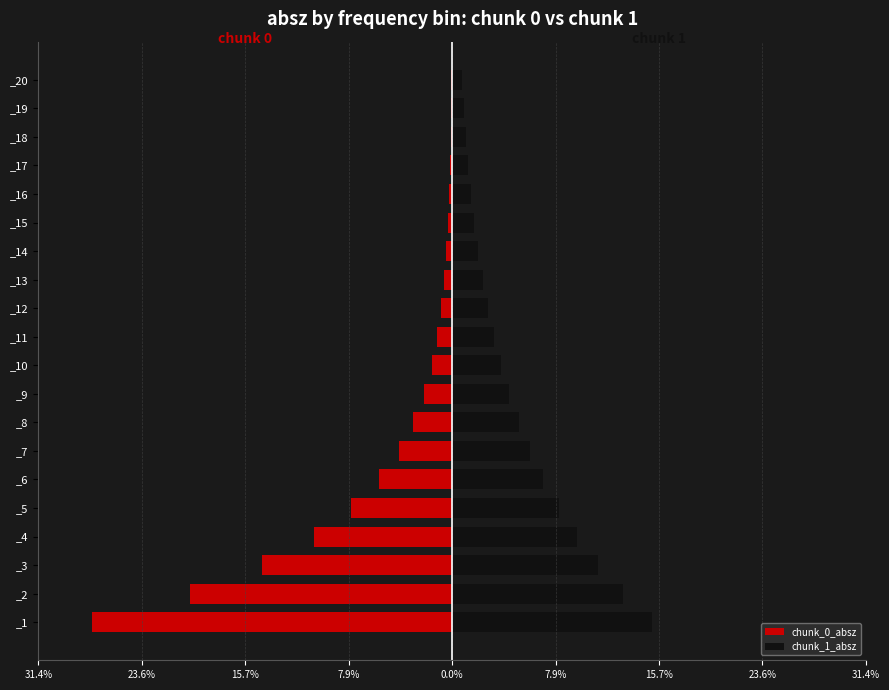

At 12, list the series in order from smallest to largest.

chunk_0_absz, chunk_1_absz